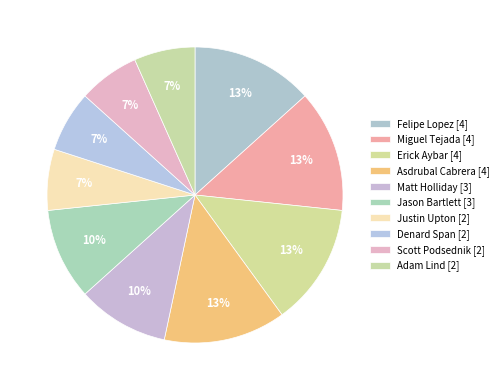

Count the number of slices in the pie.

10